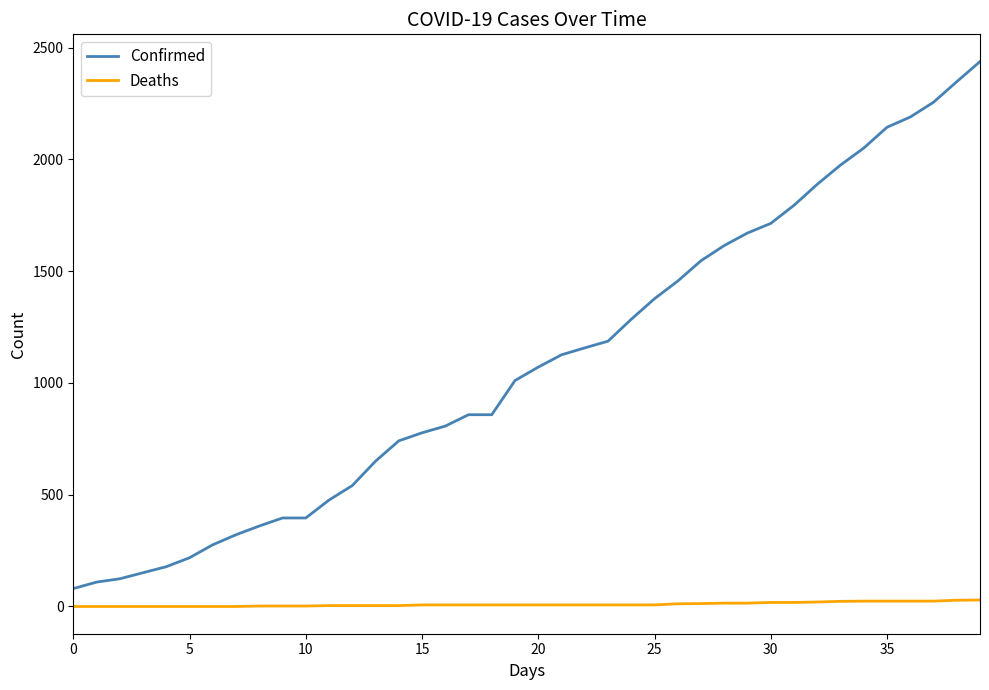

Count the number of data series in this chart.

2